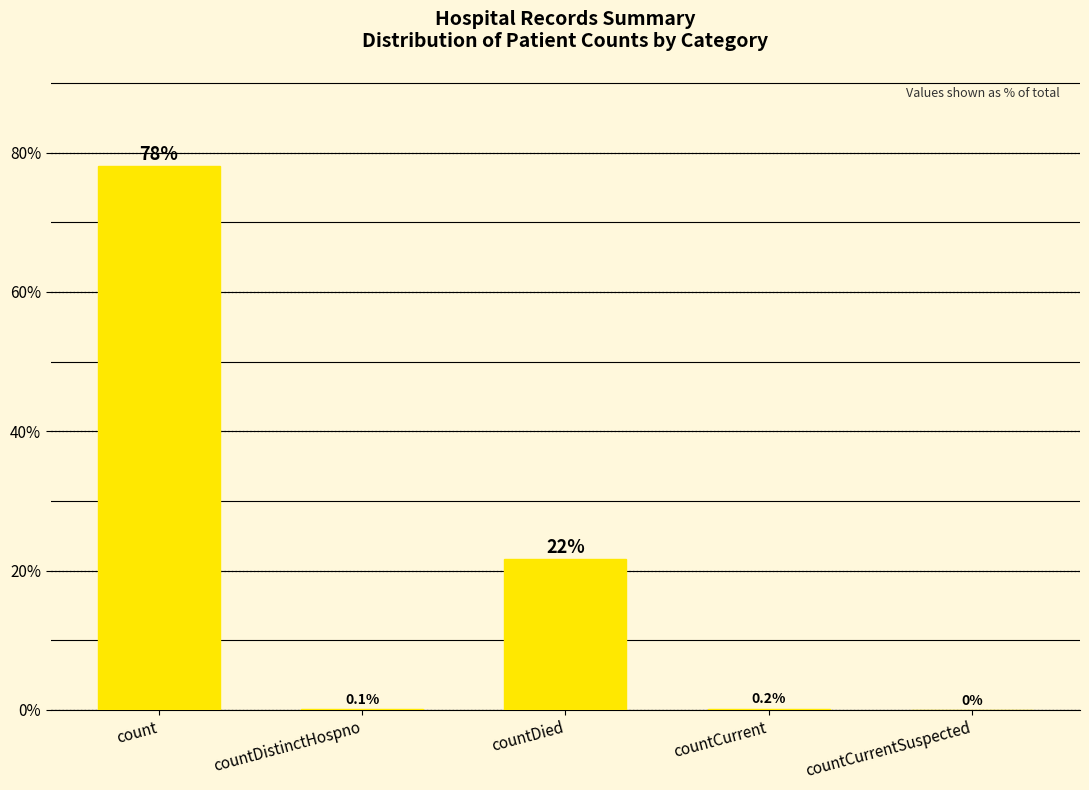

Which label corresponds to the largest value in the chart?

count